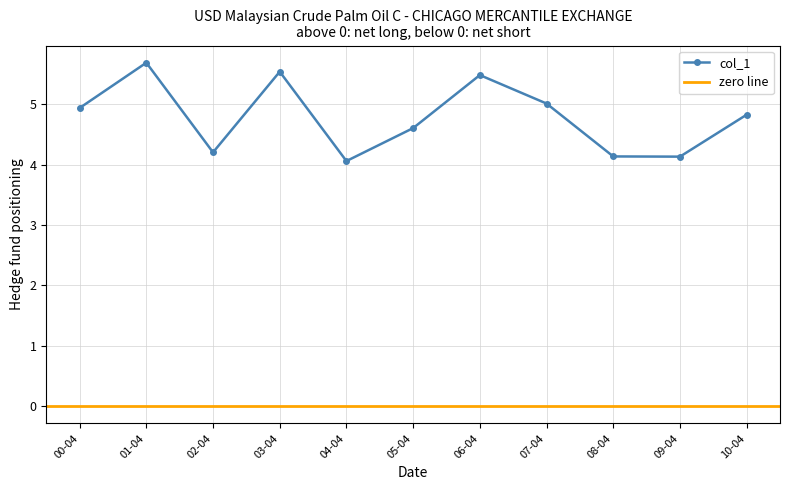

How many lines are shown in the chart?

1